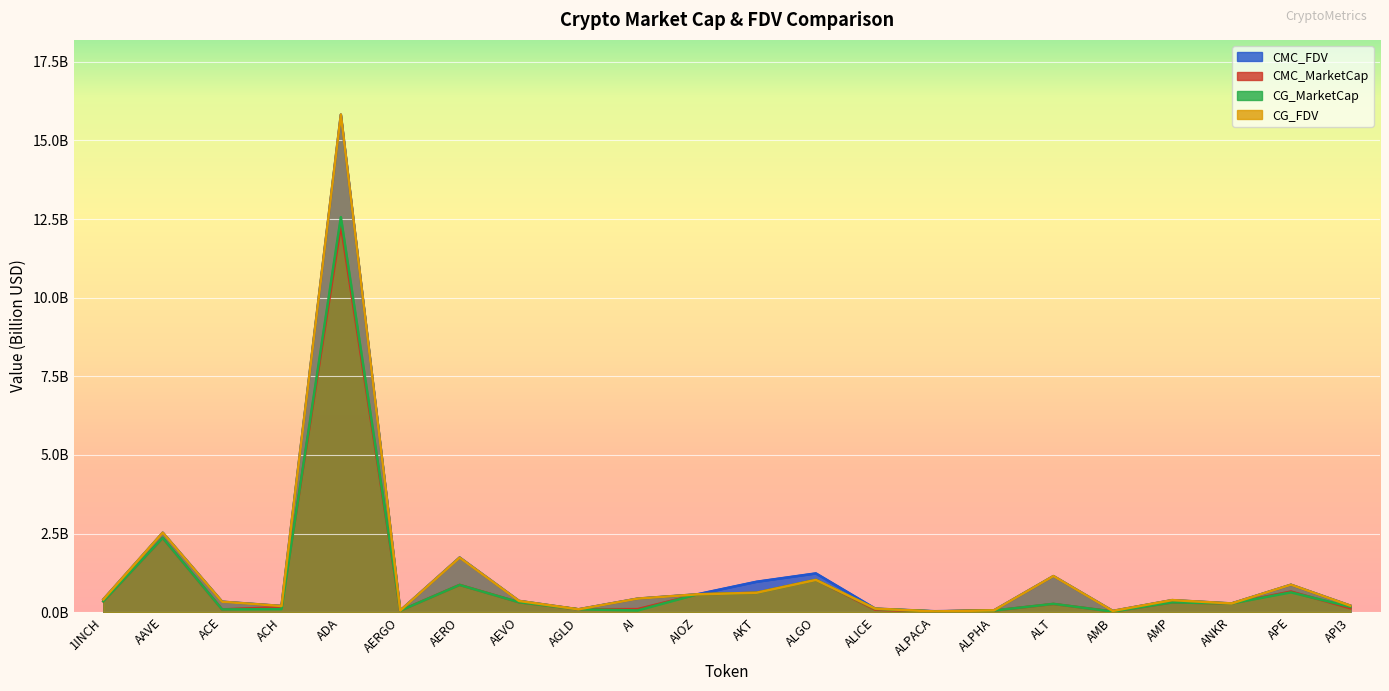

At which category does CG_FDV reach its first local peak?

AAVE